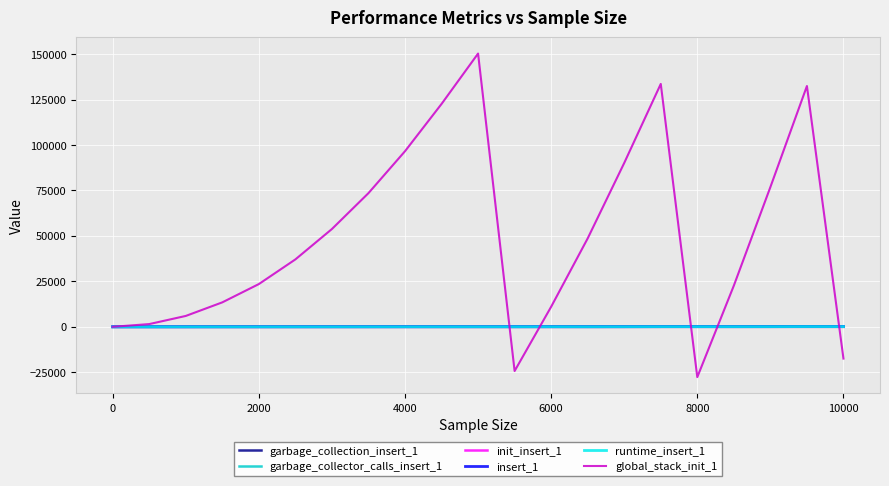

What is the maximum value shown in the chart?

150326.0